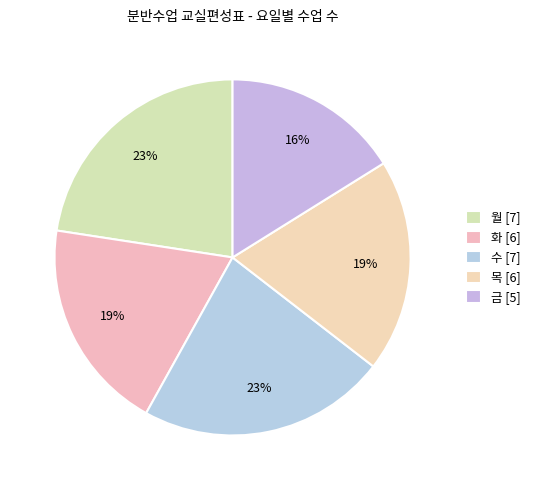

The 수 slice represents 14% of the pie. True or false?

False